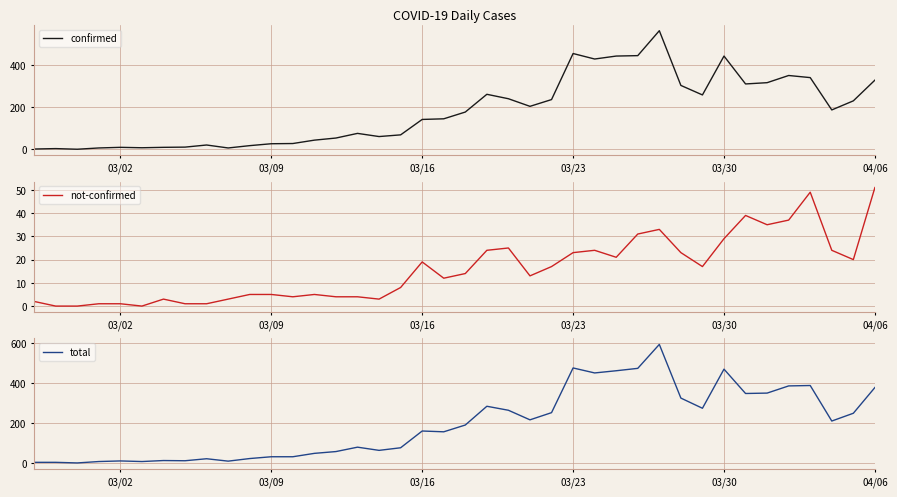

Rank the series by their maximum value, from lowest to highest.

not-confirmed, confirmed, total